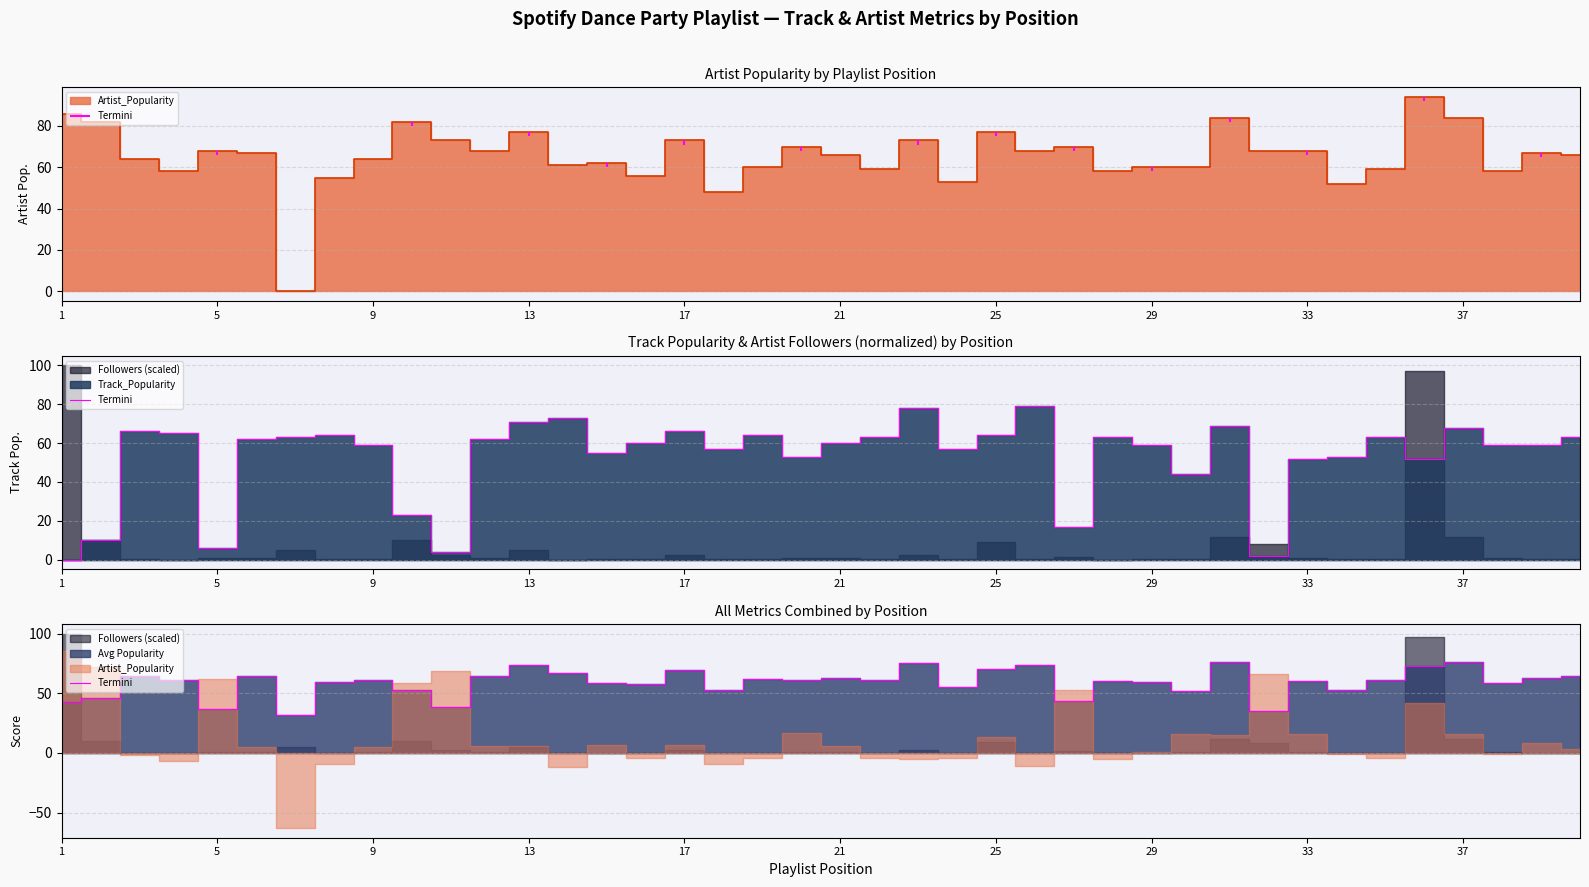

Between 24 and 22, which is larger?

22